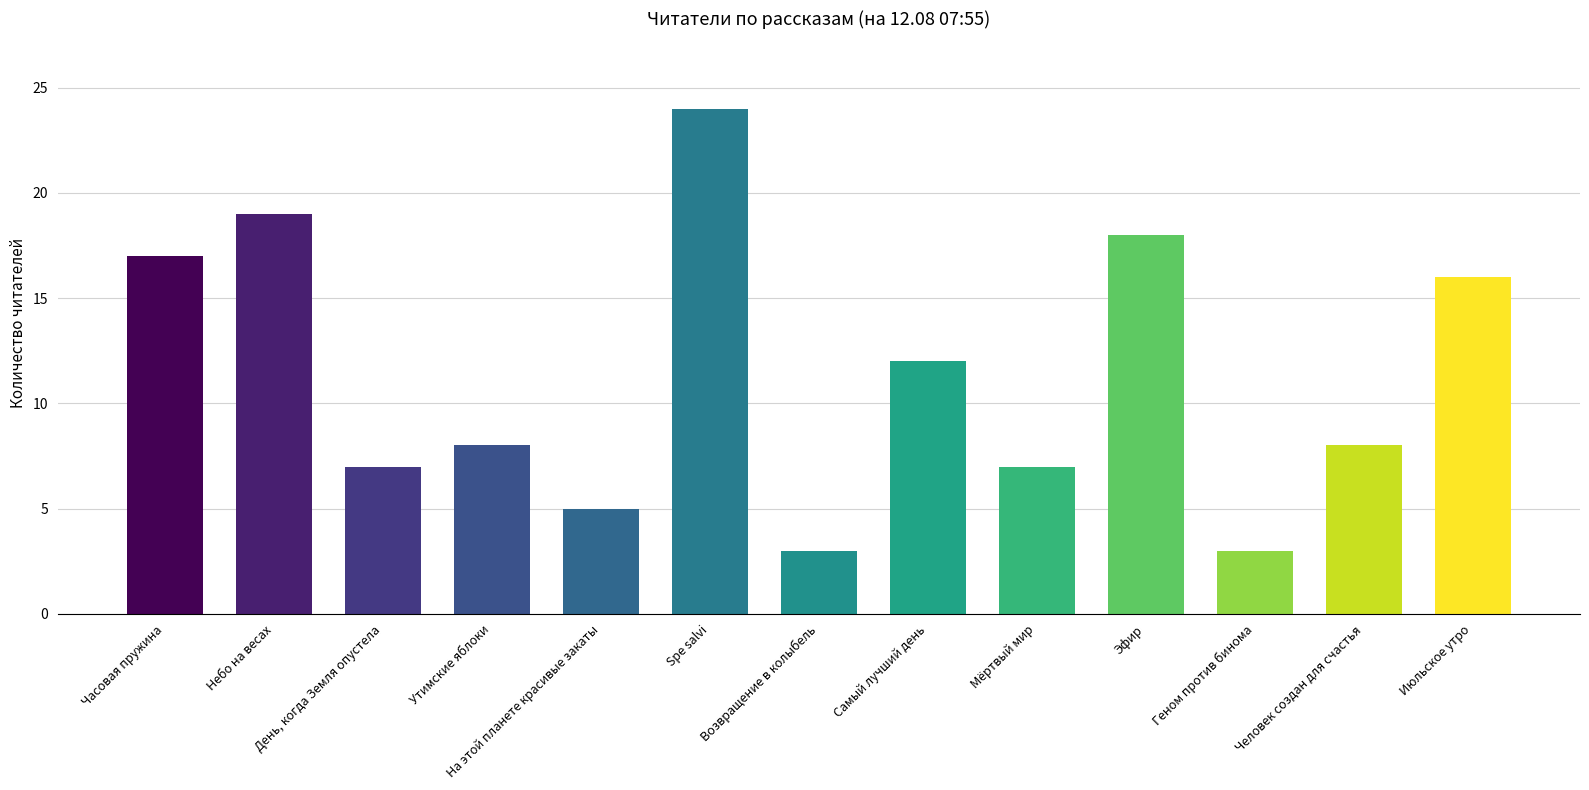

Count the number of categories in the chart.

13